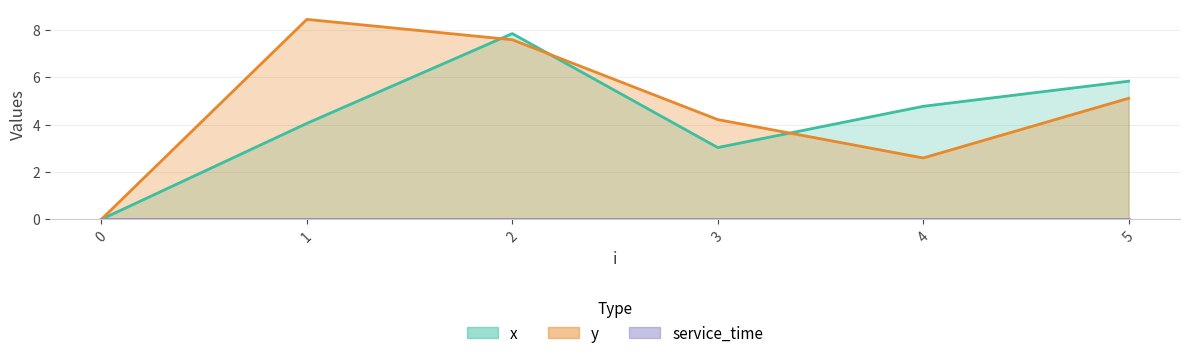

At which label does x first exceed 4?

1